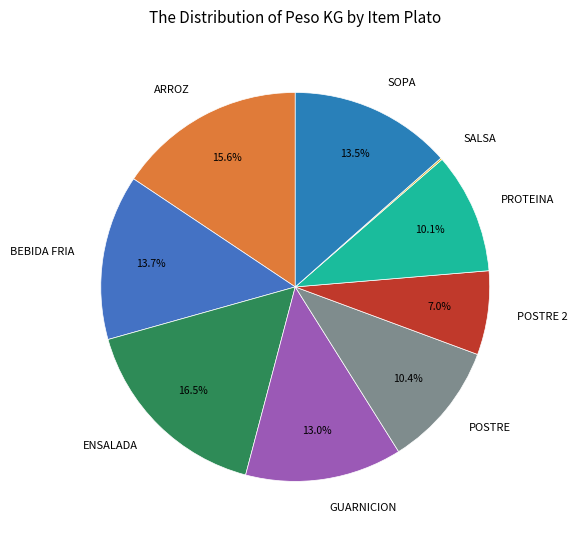

Does SOPA represent more than half of the total?

No